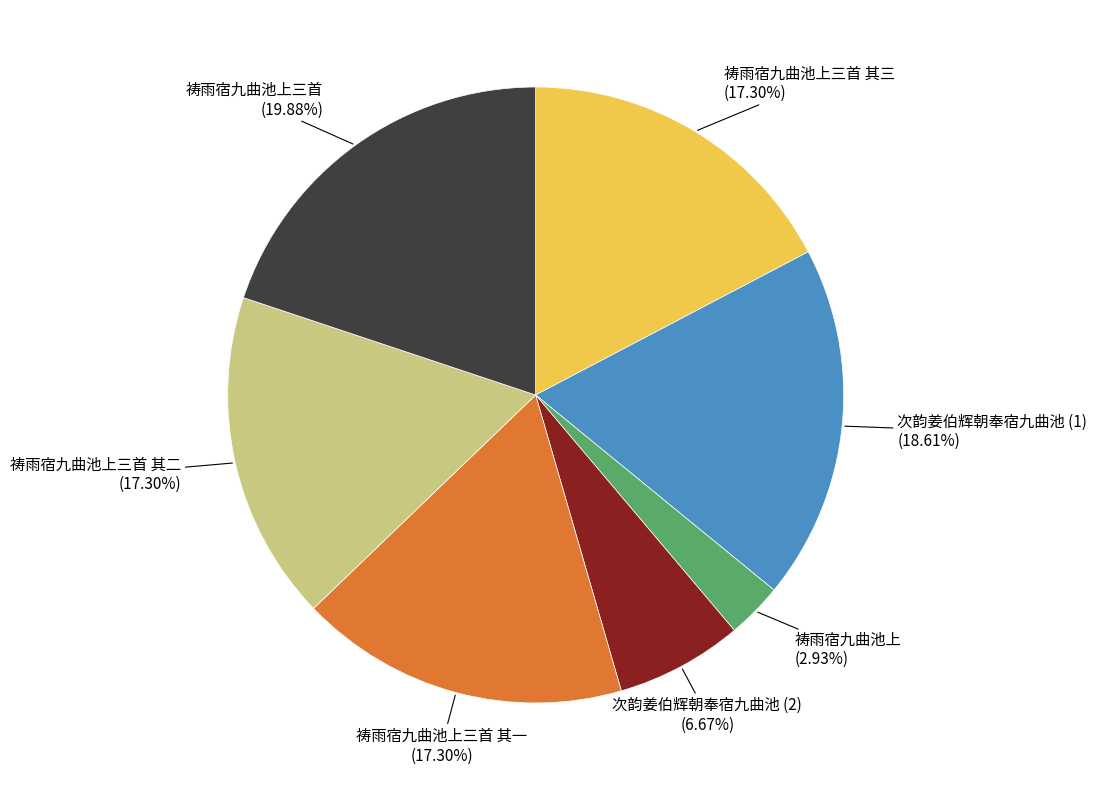

To the nearest percent, what portion does 祷雨宿九曲池上三首 其一 represent?

17%